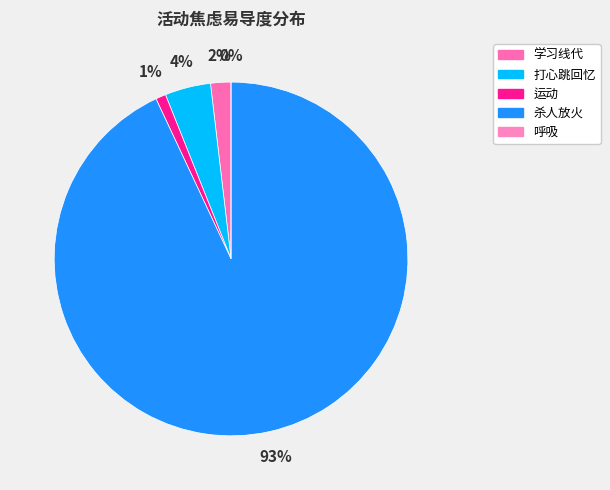

Combined, do 打心跳回忆 and 学习线代 account for over 50%?

No